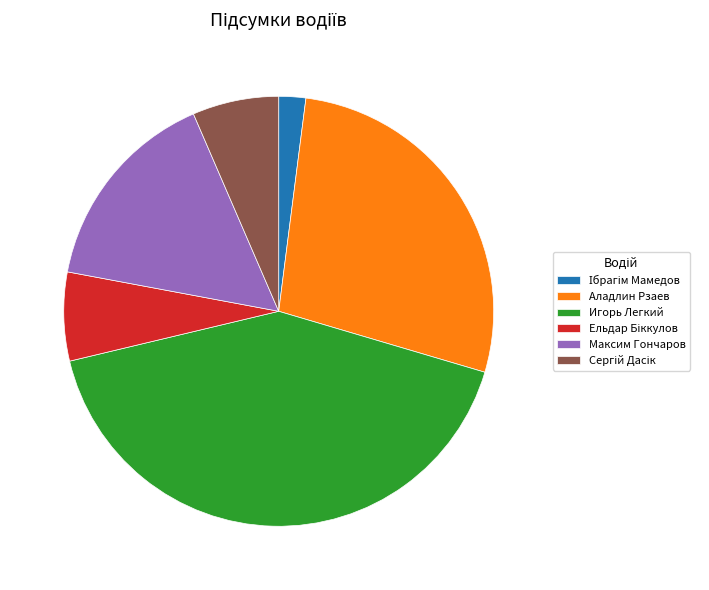

Between Максим Гончаров and Игорь Легкий, which is larger?

Игорь Легкий